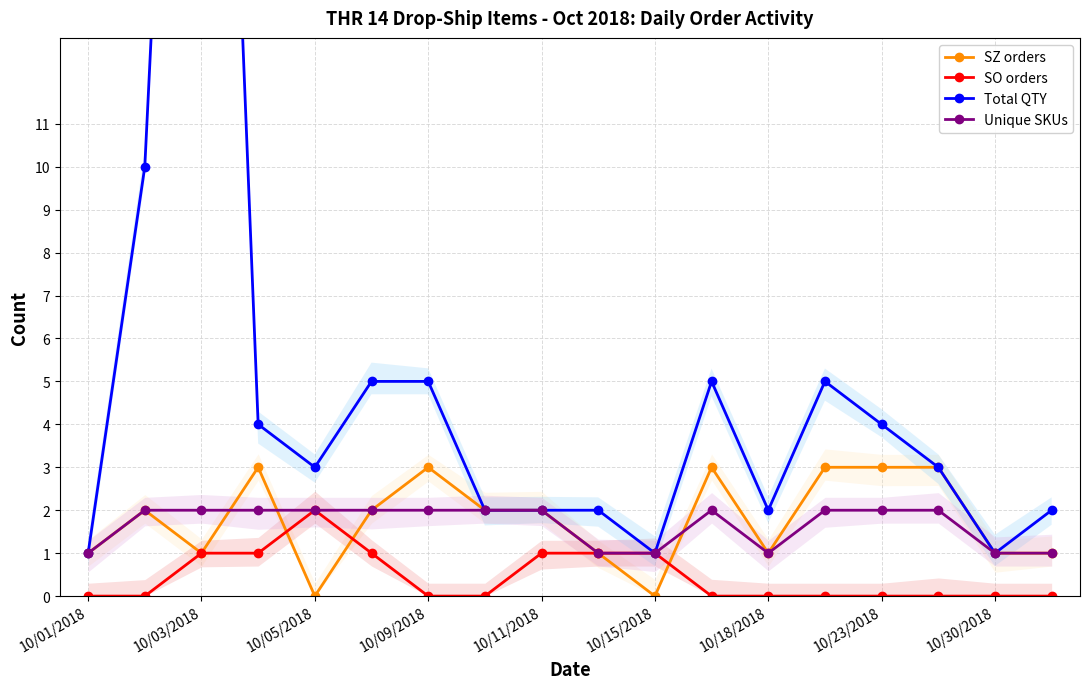

Reading right to left, transcribe all the data shown in this chart.

SZ orders: 1	1	3	3	3	1	3	0	1	2	2	3	2	0	3	1	2	1
SO orders: 0	0	0	0	0	0	0	1	1	1	0	0	1	2	1	1	0	0
Total QTY: 2	1	3	4	5	2	5	1	2	2	2	5	5	3	4	37	10	1
Unique SKUs: 1	1	2	2	2	1	2	1	1	2	2	2	2	2	2	2	2	1